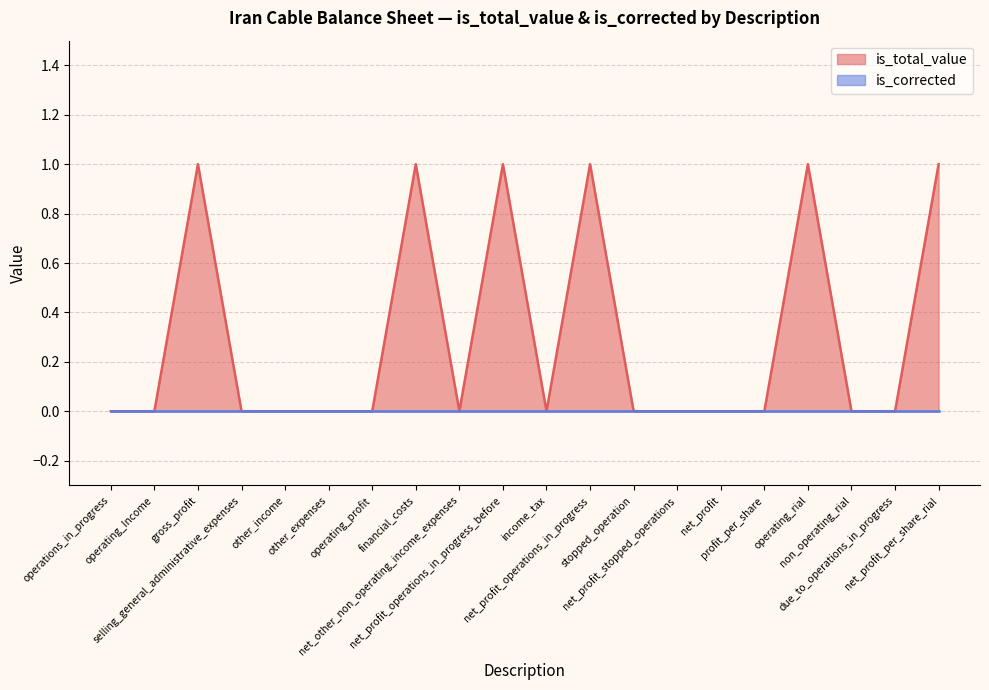

True or false: the data shows 0 at income_tax.

False